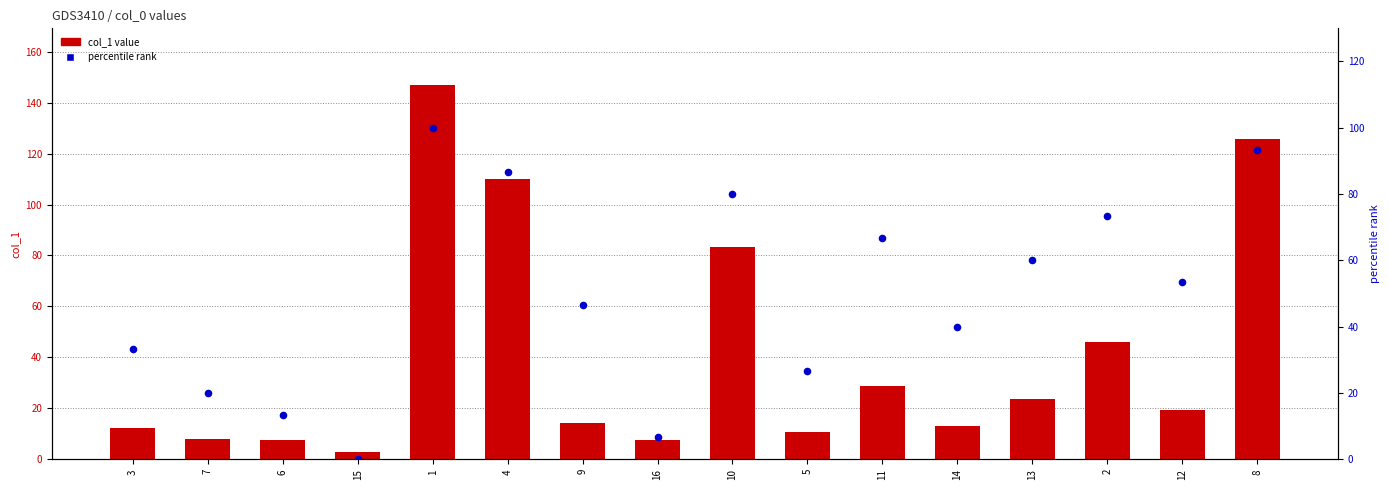

What are all the series names shown in the legend?

col_1 value, percentile rank